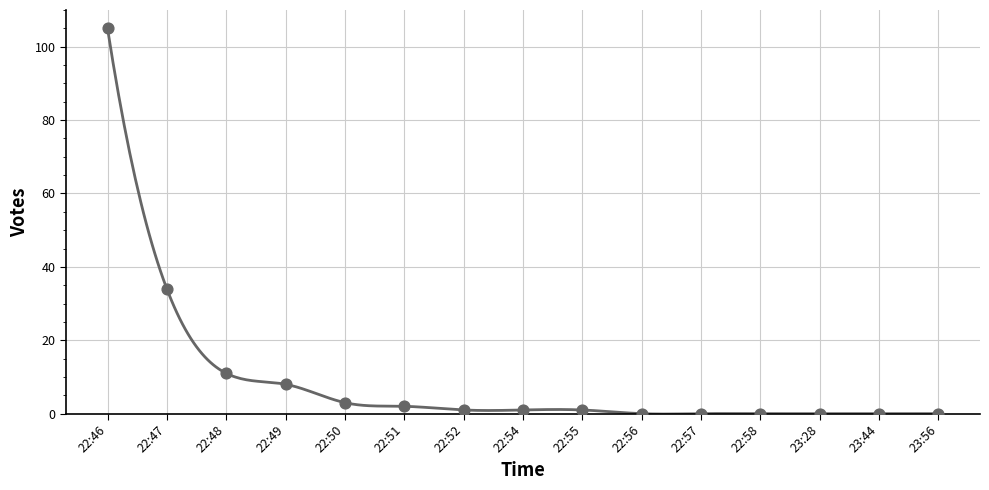

Between 22:57 and 22:55, which is larger?

22:55